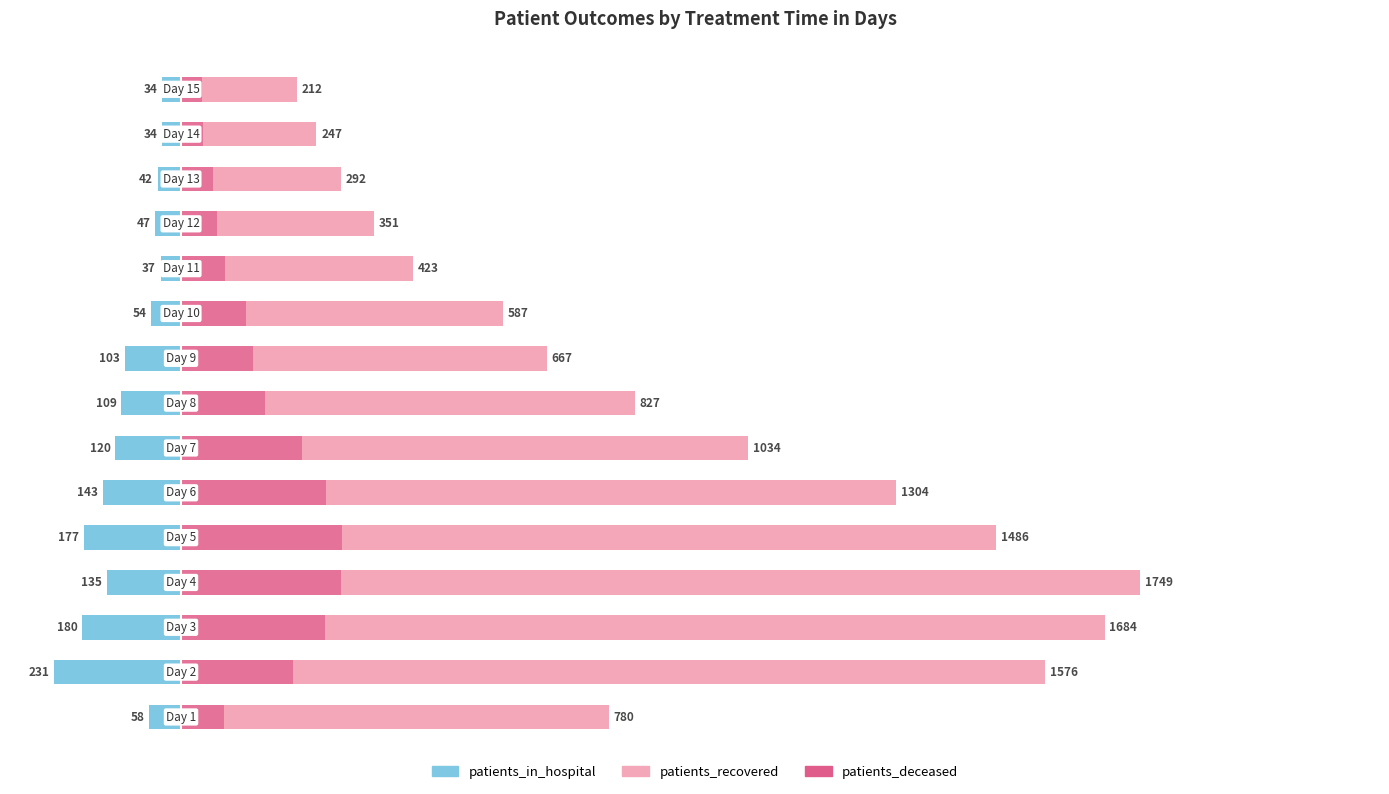

Is the value of patients_recovered at 4 greater than the value of patients_deceased at 10?

Yes